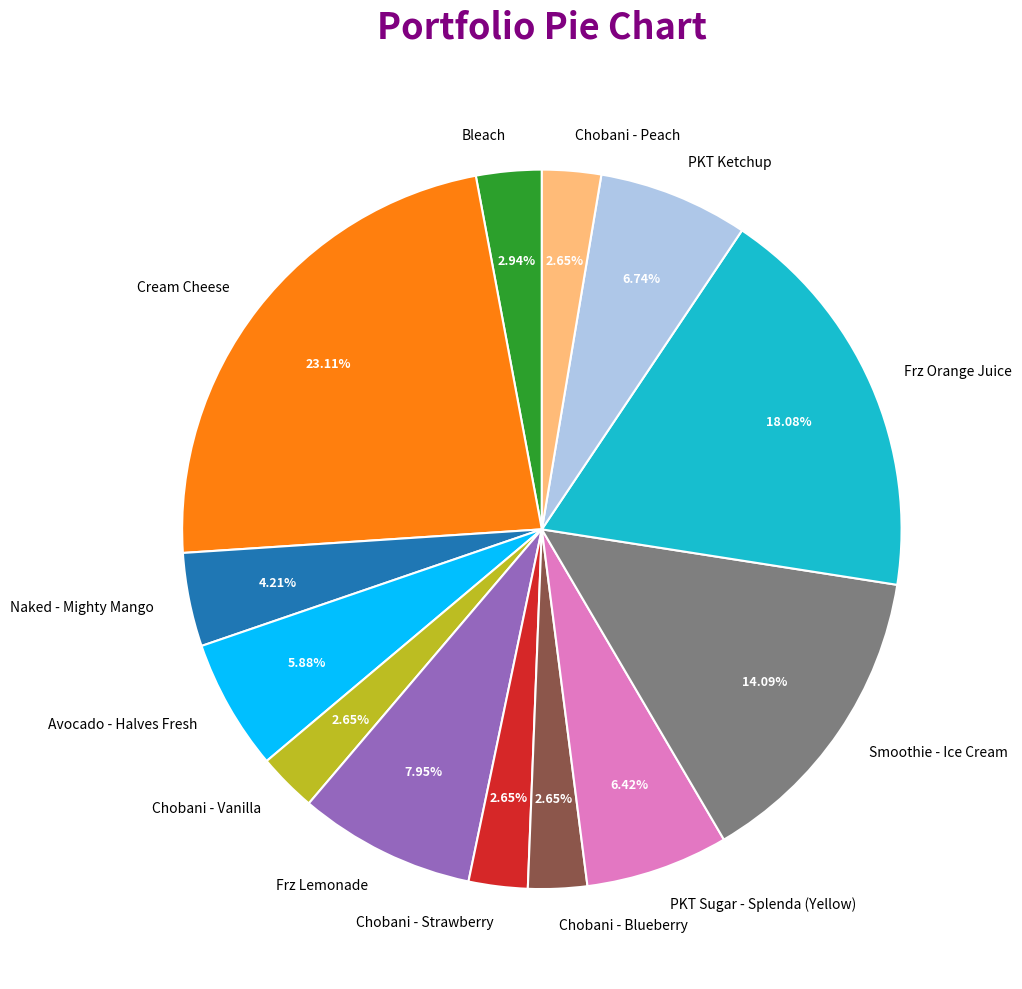

Combined, what portion of the pie is Cream Cheese and Frz Lemonade?

31.1%